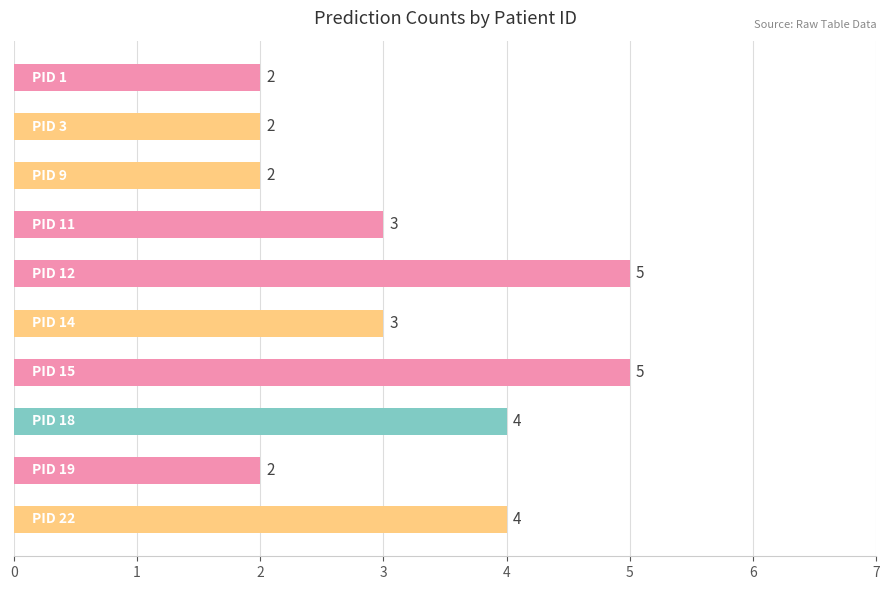

What is the average value?

3